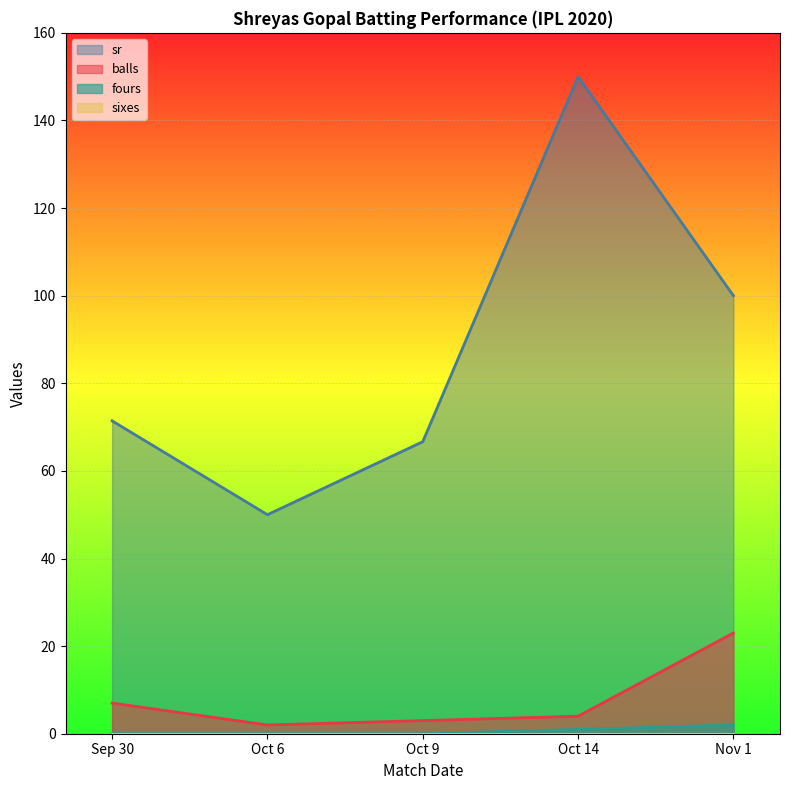

How many values in the sr series are below 71?

2